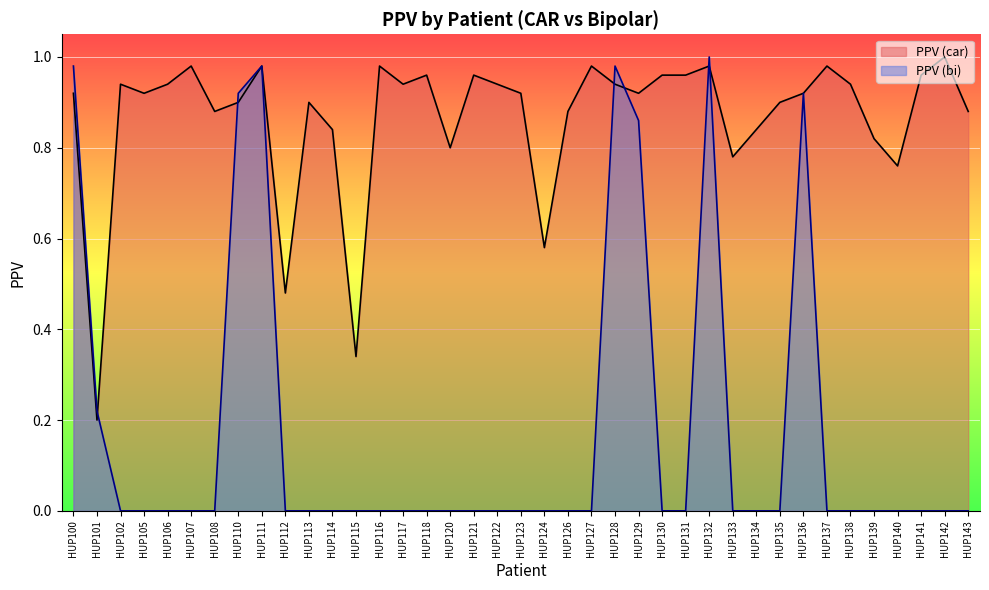

The value of PPV (car) at HUP114 is 0.8. True or false?

True